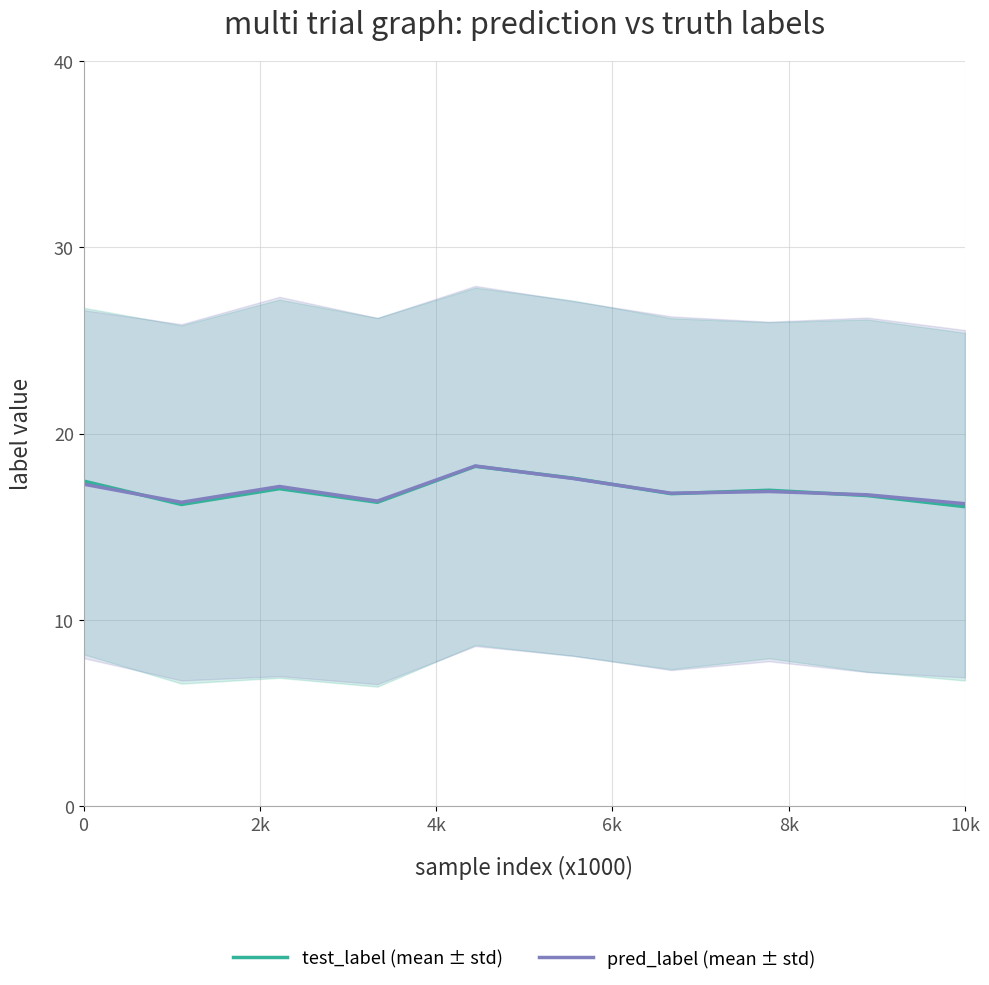

What is the lowest value of the pred_label (mean ± std) series?

16.2